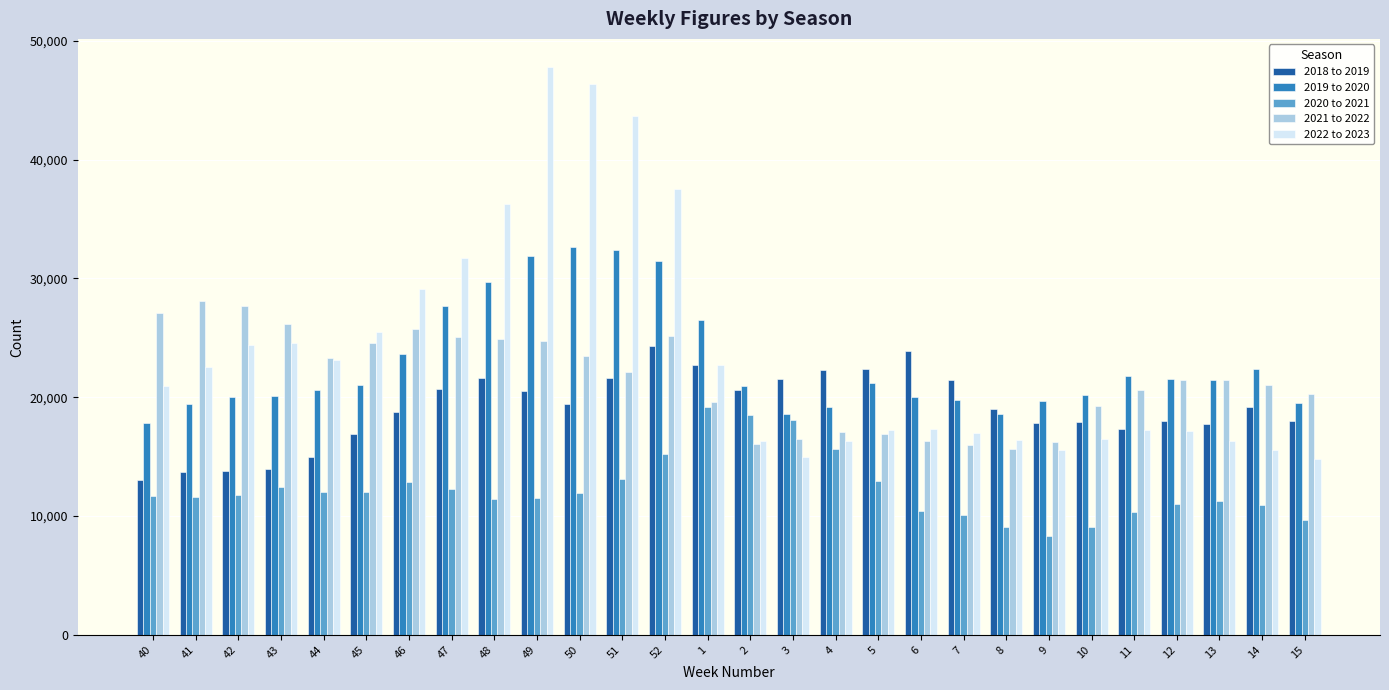

What is the value of the 2022 to 2023 bar at the 7th from the left?

29091